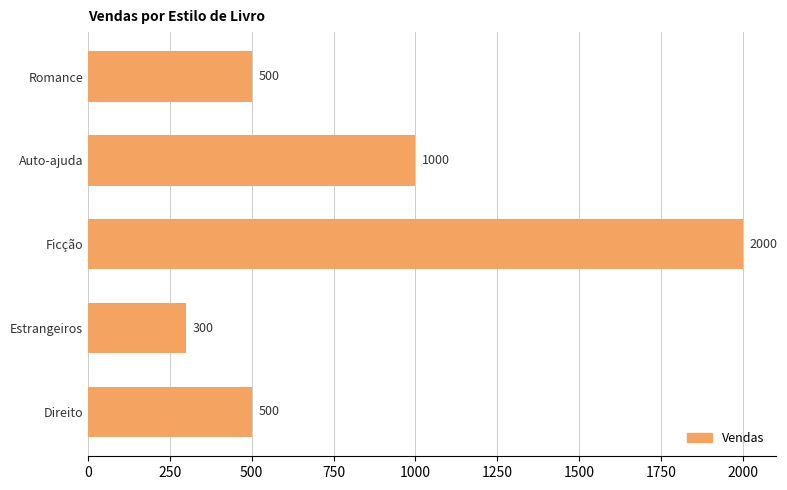

How many values are between 500 and 1000?

3